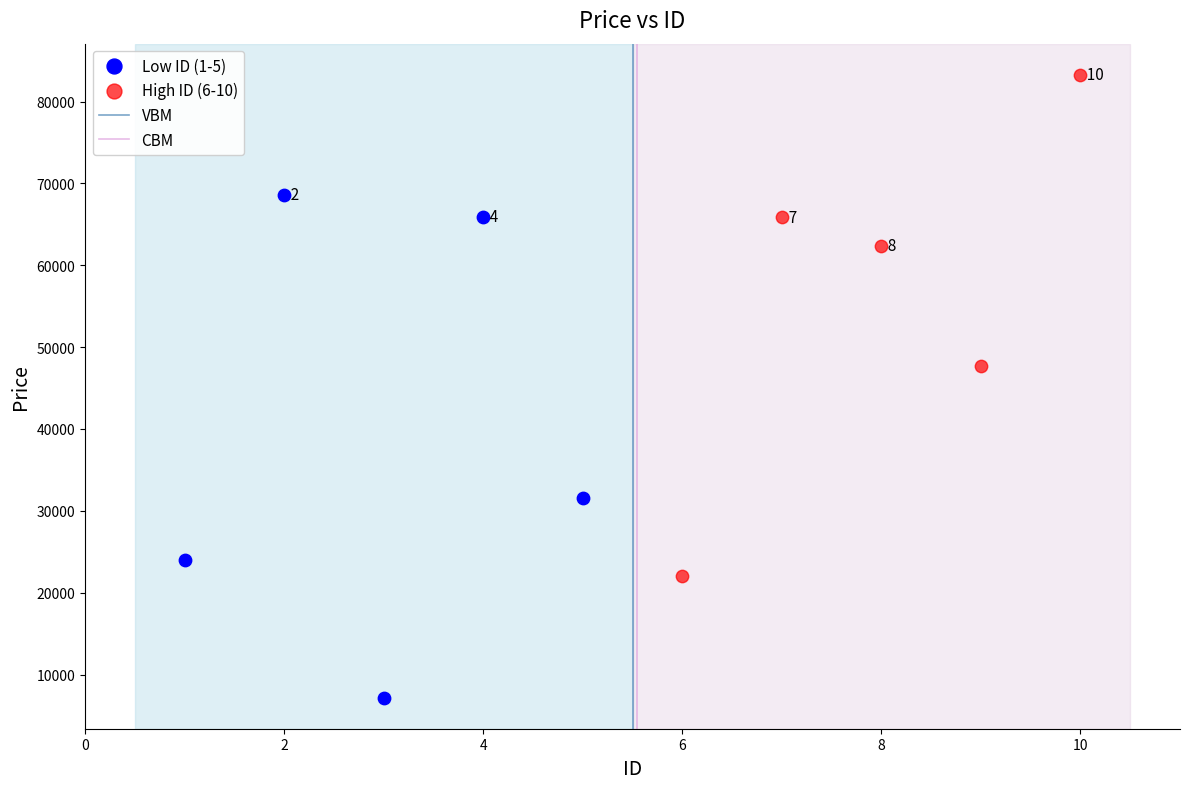

Which series reaches the maximum Y coordinate?

High ID (6-10)